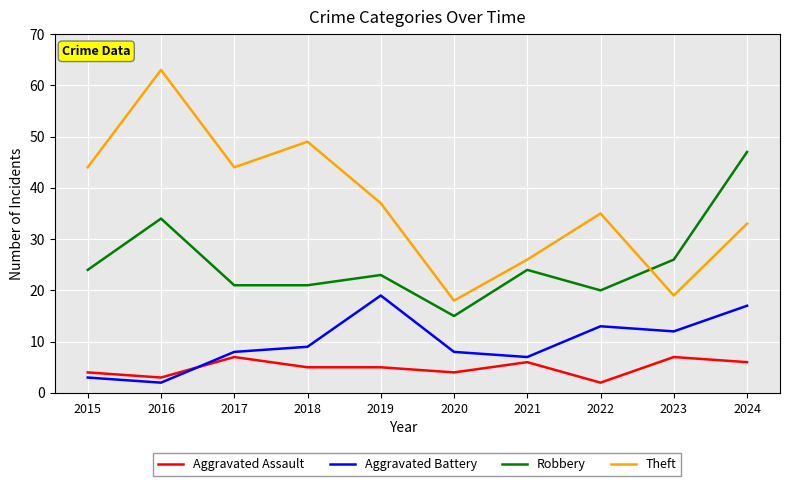

True or false: Aggravated Assault has a value of 6 at 2021.

True